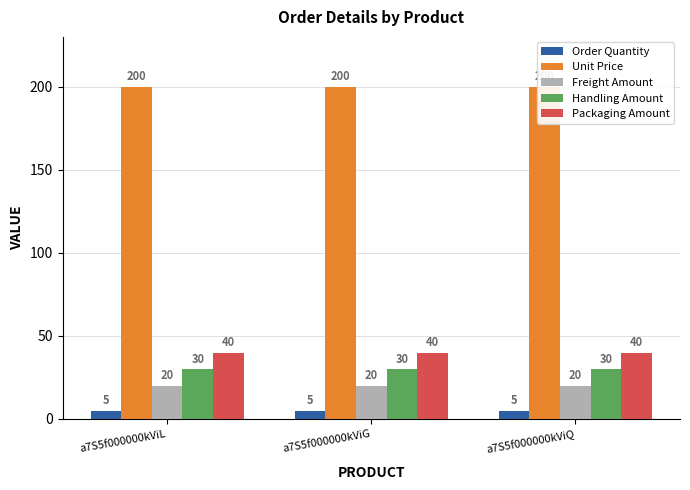

At which category is the sum across all series the highest?

a7S5f000000kViL